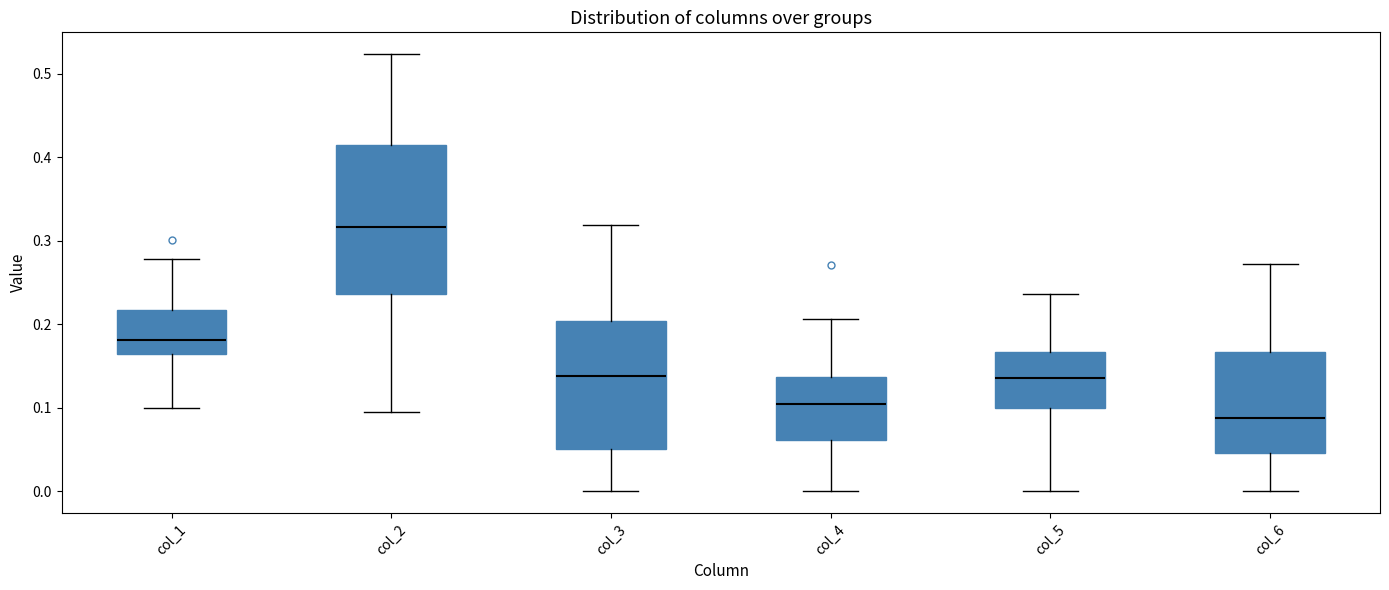

Where is the lower edge of the box for col_5 on the y-axis? The values are not printed on the chart, so give them approximately, as read against the axis.

0.10